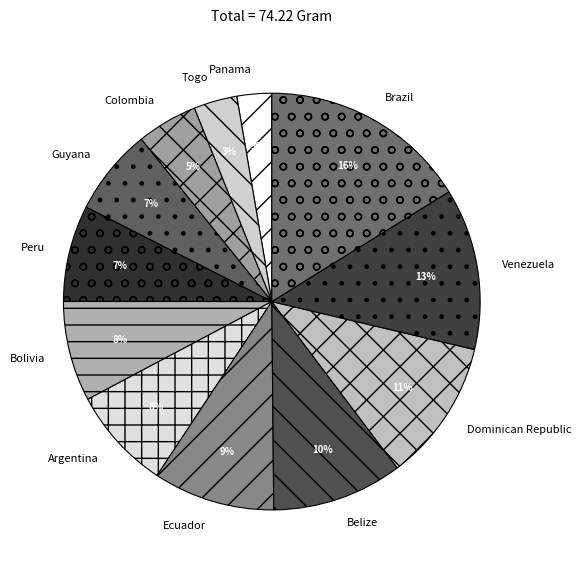

Is Peru the majority of the pie?

No